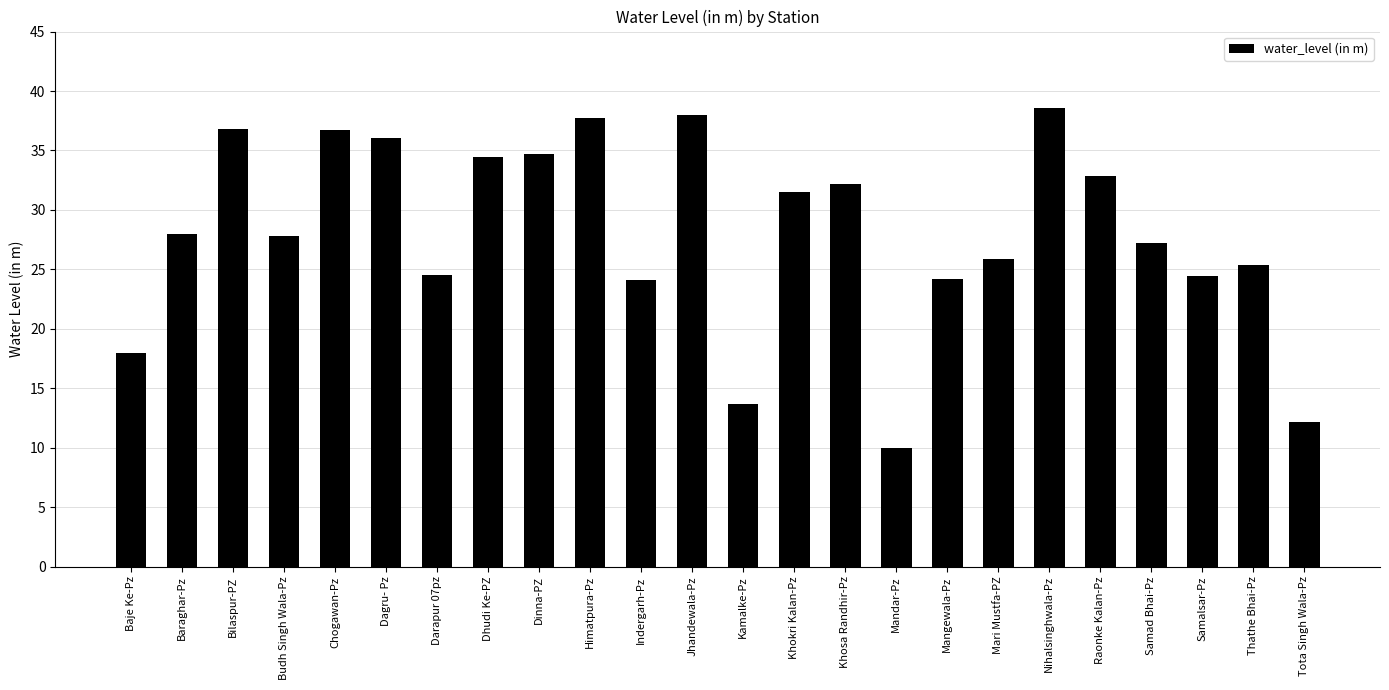

What is the difference between the maximum and second lowest values?

26.4